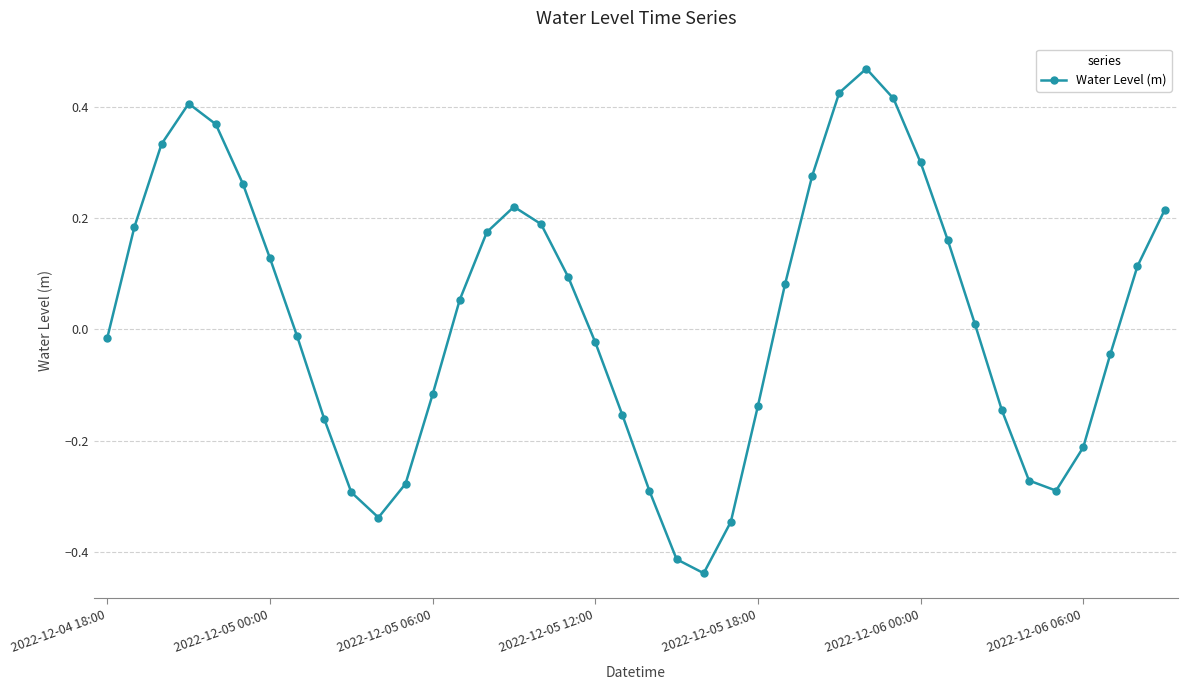

What is the sum of all values?

0.9